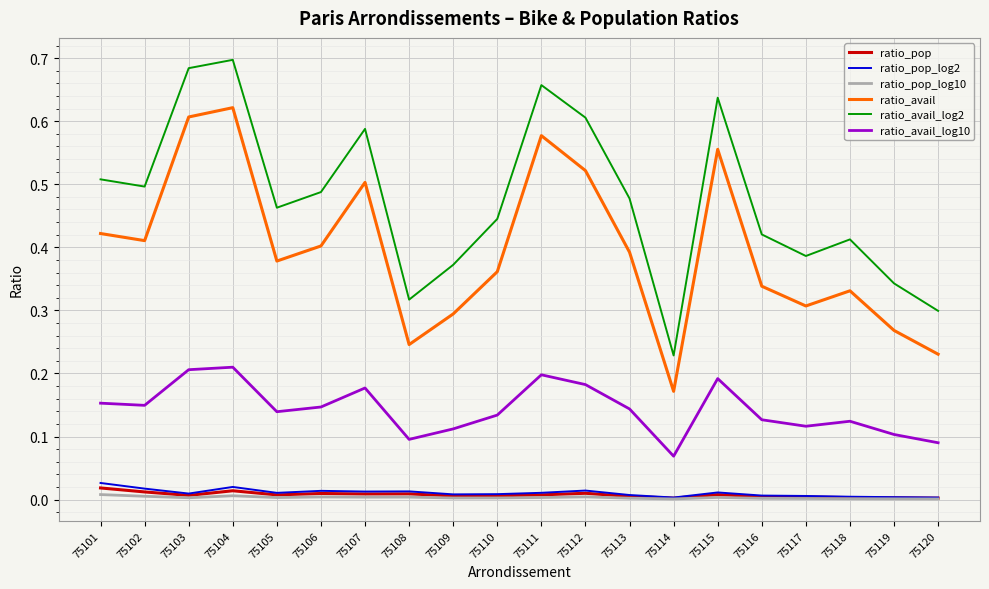

True or false: ratio_avail and ratio_pop intersect in this chart.

False